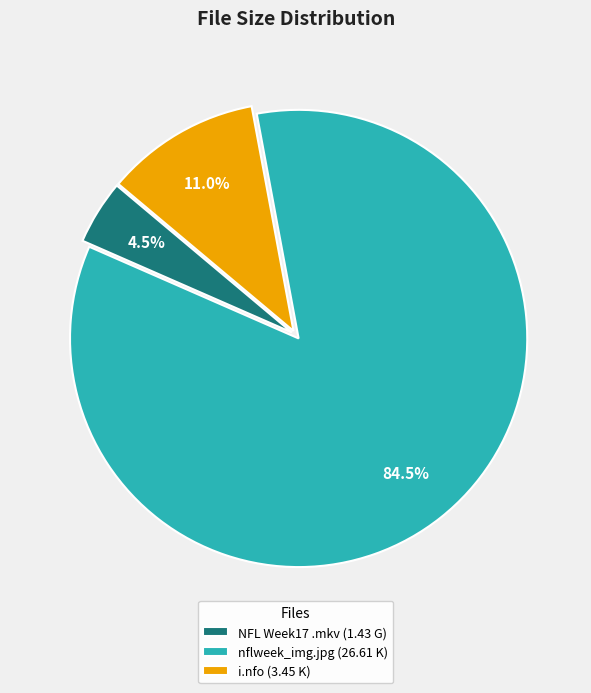

What percentage is NOT represented by i.nfo (3.45 K)?

89.0%